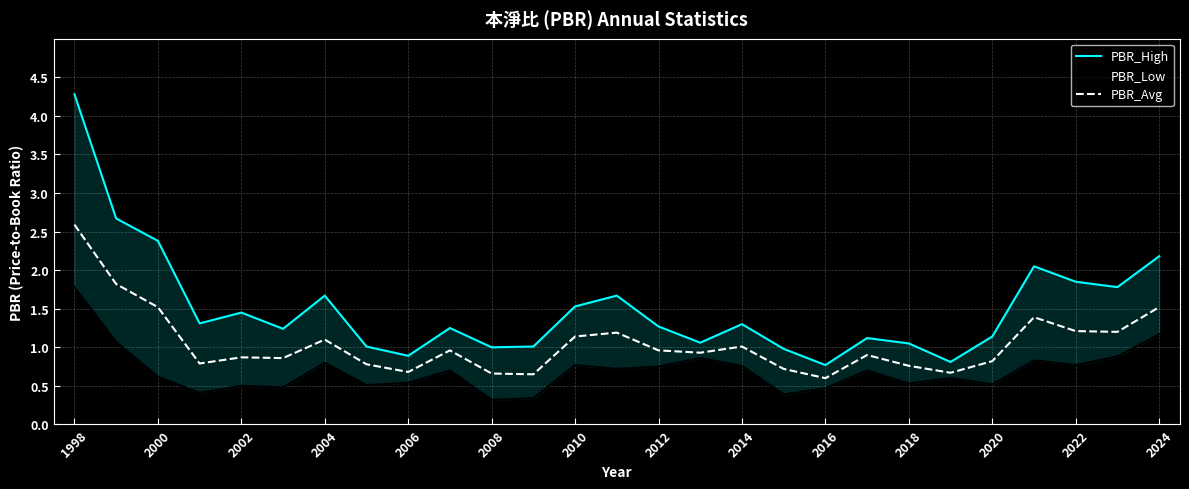

Is it true that PBR_Avg equals 0.7 at 2006?

True